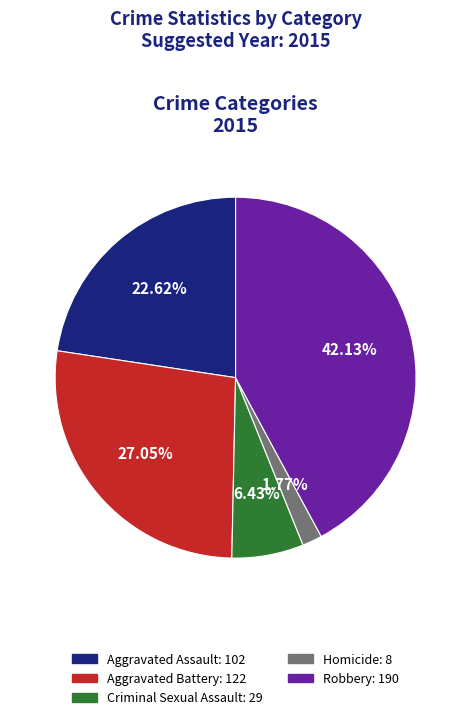

How many segments does this pie chart have?

5